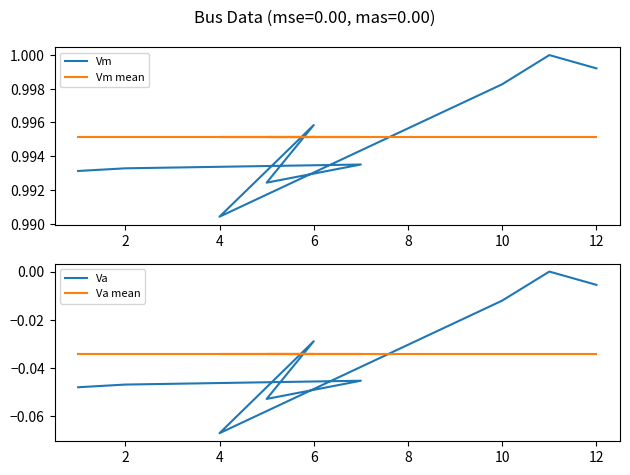

How many times do Va and Va mean cross each other?

3